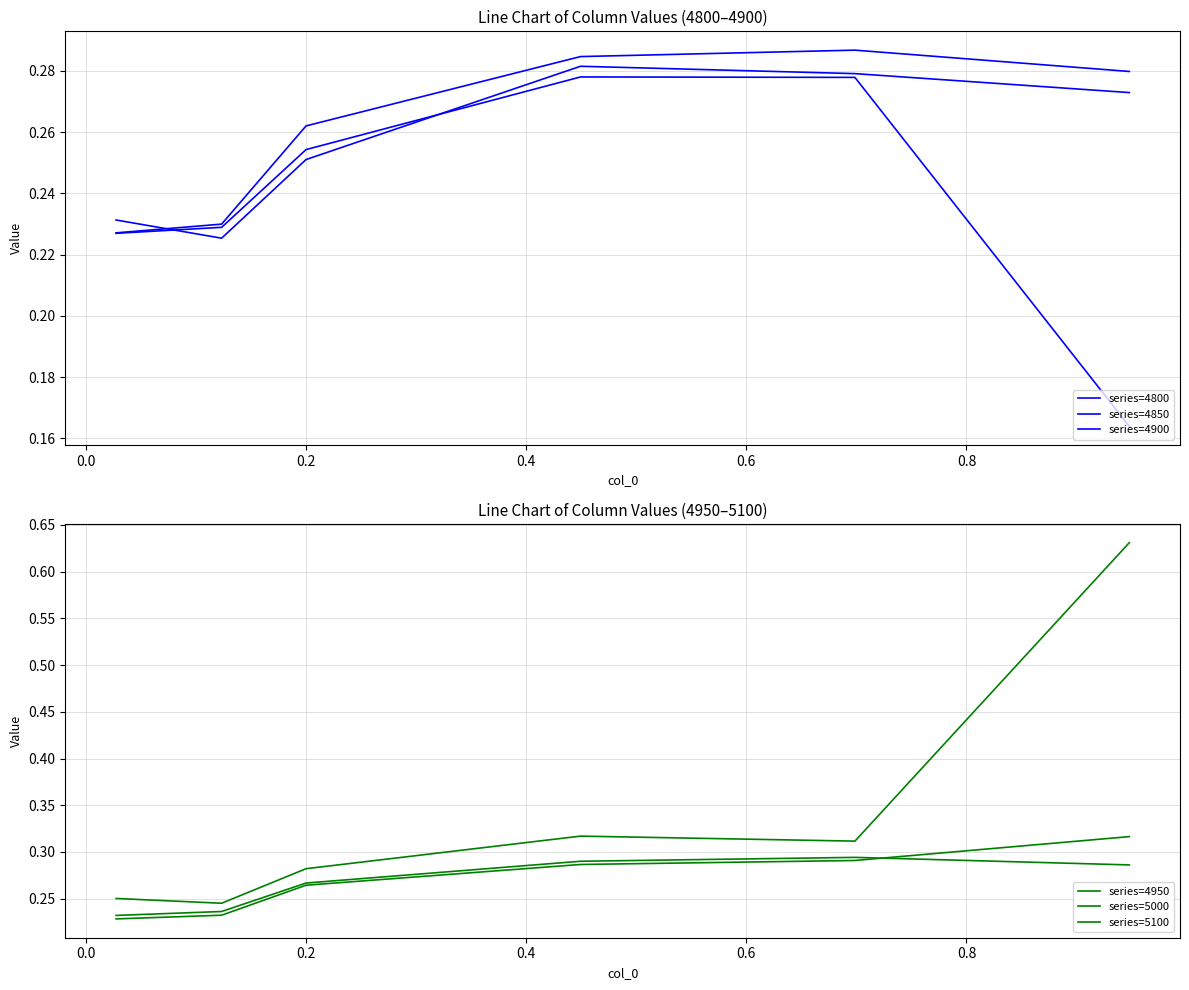

Is it true that series=5100 equals 1.0 at 0.8?

False